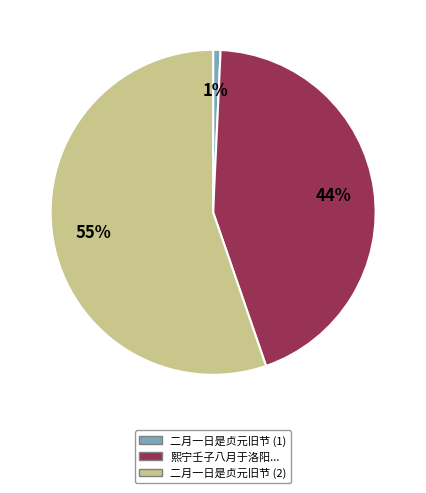

Which slice is the smallest?

二月一日是贞元旧节 (1)